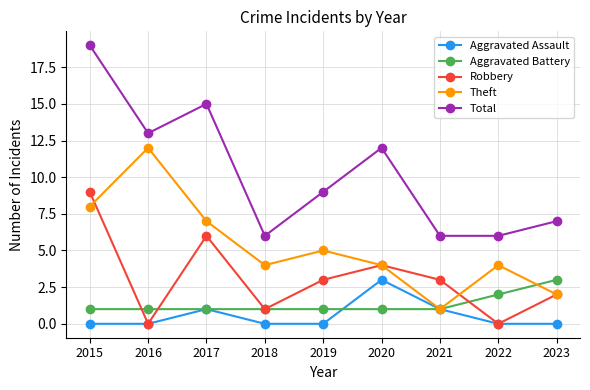

What is the average value of the Robbery series?

3